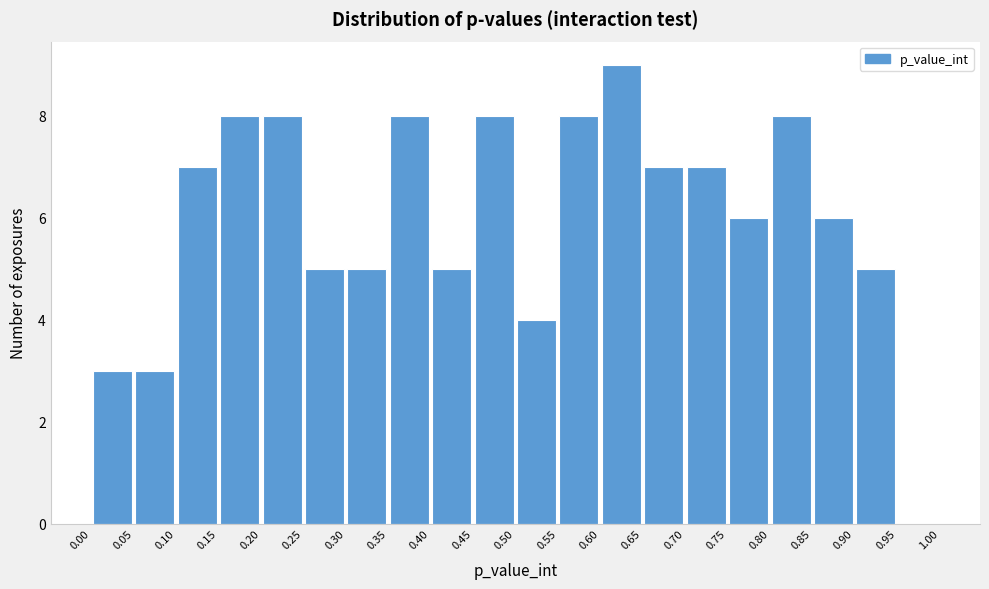

Reading left to right, list every bar in this chart as the range it spans on the x-axis followed by its height. The values are not printed on the chart, so give them approximately, as read against the axis.

0.00 to 0.05: 3
0.05 to 0.10: 3
0.10 to 0.15: 7
0.15 to 0.20: 8
0.20 to 0.25: 8
0.25 to 0.30: 5
0.30 to 0.35: 5
0.35 to 0.40: 8
0.40 to 0.45: 5
0.45 to 0.50: 8
0.50 to 0.55: 4
0.55 to 0.60: 8
0.60 to 0.65: 9
0.65 to 0.70: 7
0.70 to 0.75: 7
0.75 to 0.80: 6
0.80 to 0.85: 8
0.85 to 0.90: 6
0.90 to 0.95: 5
0.95 to 1.00: 0